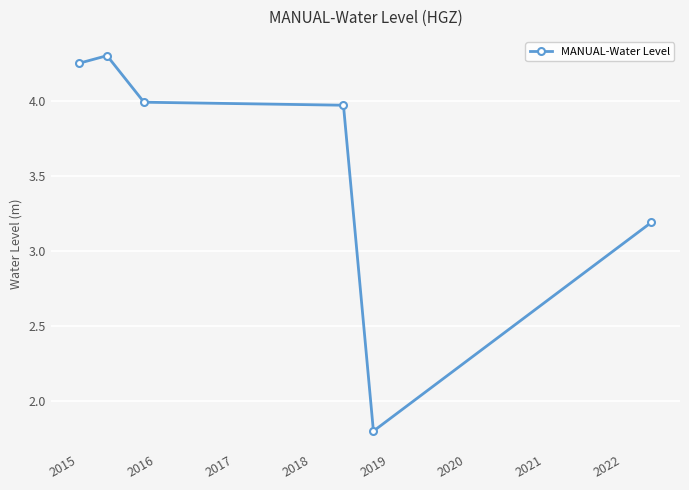

What is the maximum value shown in the chart?

4.3